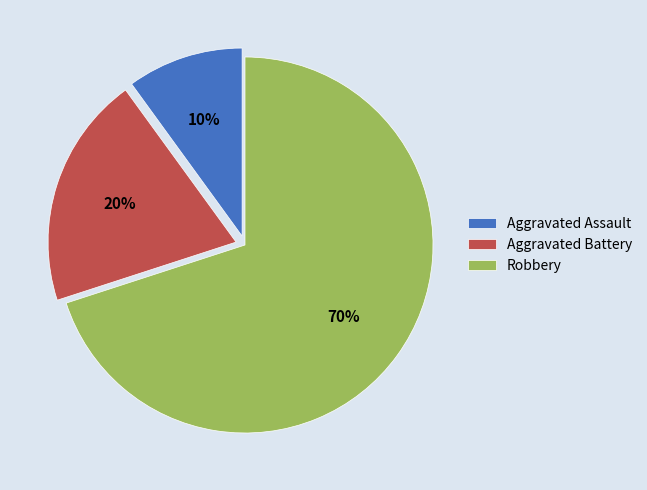

What is the majority slice?

Robbery